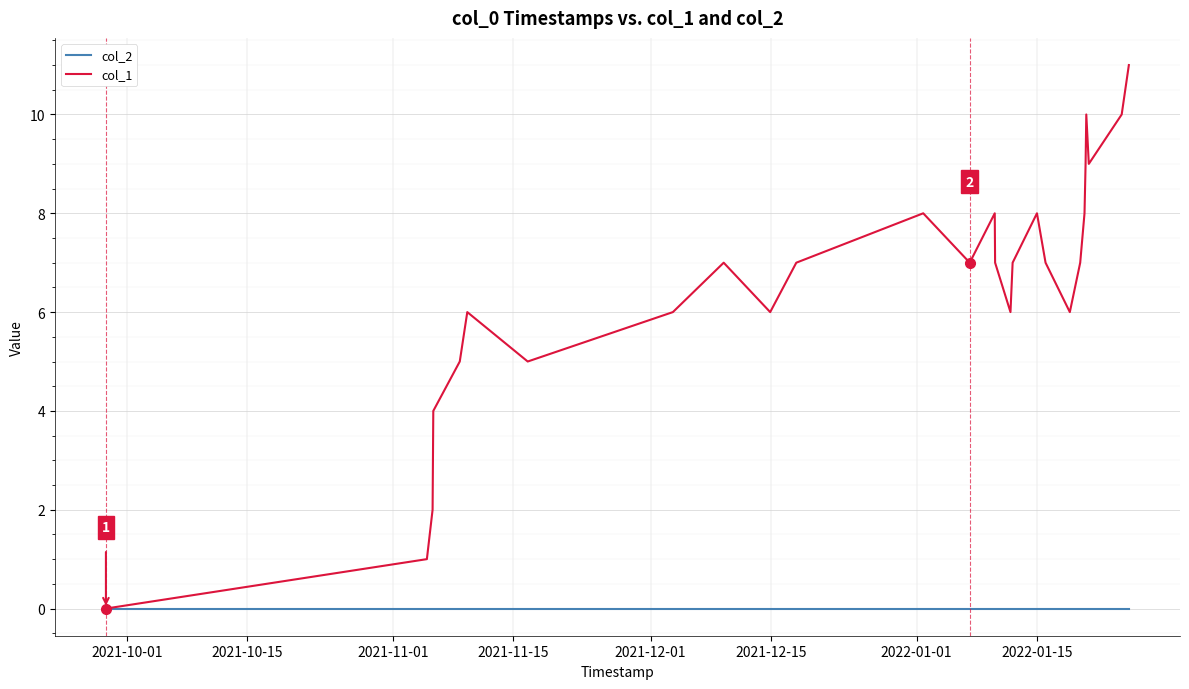

Which series has the largest total across all categories?

col_1